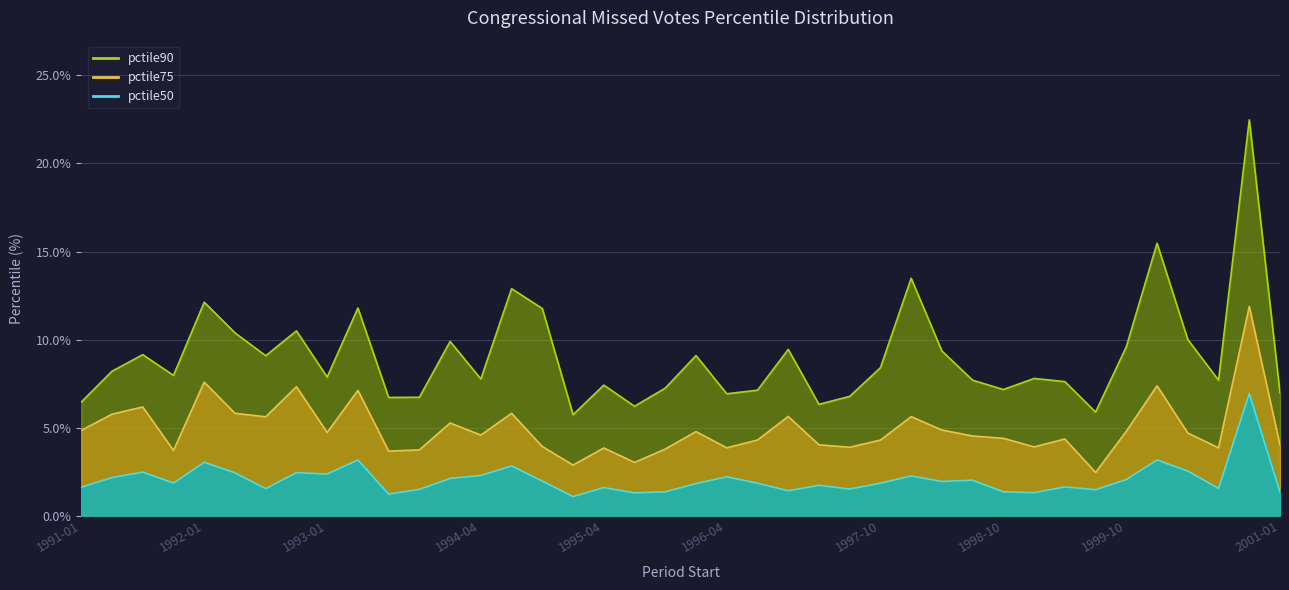

How many distinct data groups are displayed?

3